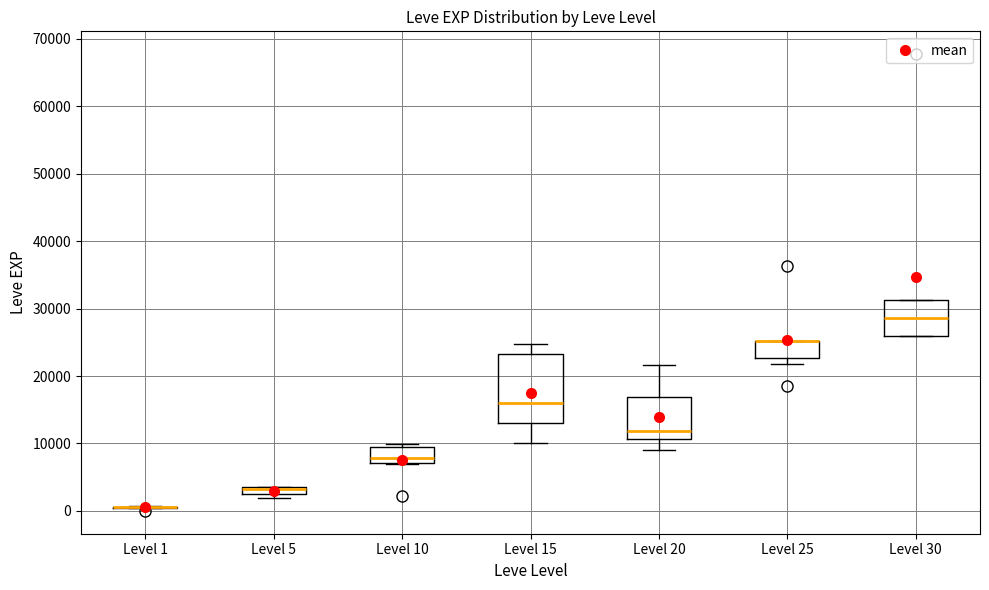

Where is the upper edge of the box for Level 30 on the y-axis? The values are not printed on the chart, so give them approximately, as read against the axis.

31000